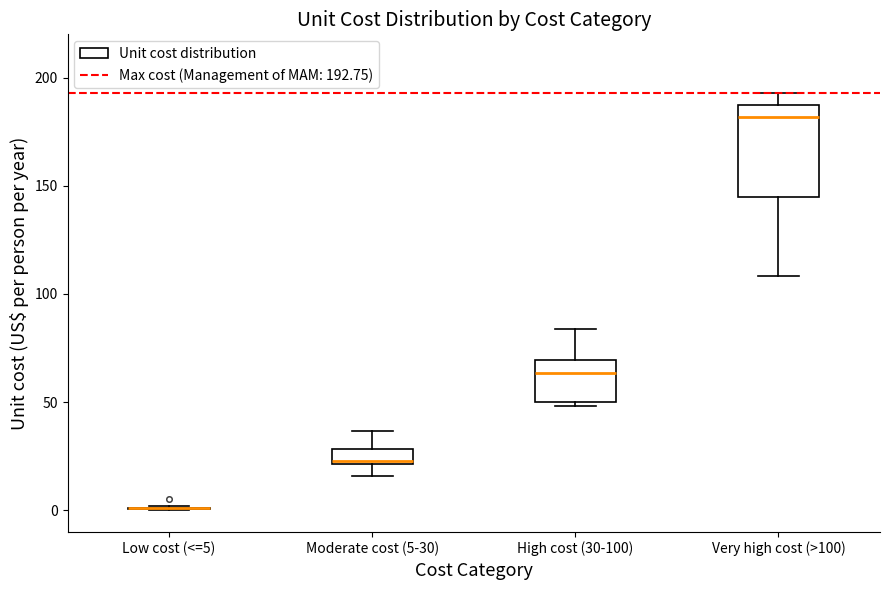

Comparing the boxes themselves (not the whiskers), which one is the tallest?

Very high cost (>100)